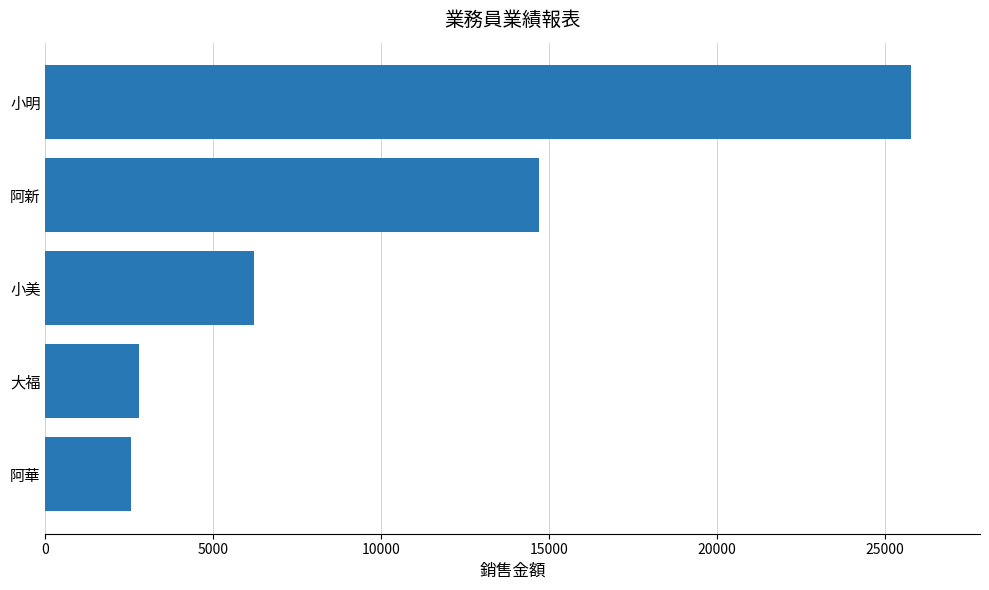

Reading top to bottom, list all the values displayed in this chart.

25770	14690	6200	2800	2540